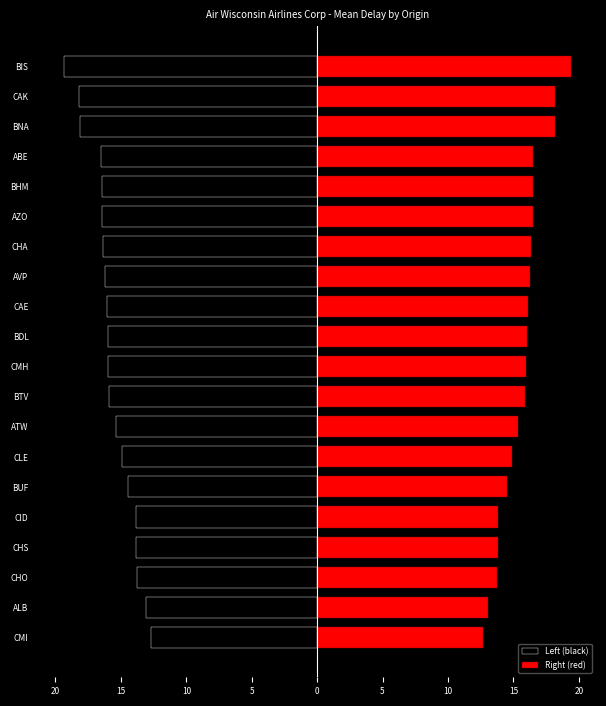

Reading right to left, list all the values displayed in this chart.

Left (black): -19.4	-18.2	-18.1	-16.5	-16.5	-16.5	-16.4	-16.2	-16.1	-16.0	-16.0	-15.9	-15.3	-14.9	-14.5	-13.8	-13.8	-13.8	-13.1	-12.7
Right (red): 19.4	18.2	18.1	16.5	16.5	16.5	16.4	16.2	16.1	16.0	16.0	15.9	15.3	14.9	14.5	13.8	13.8	13.8	13.1	12.7